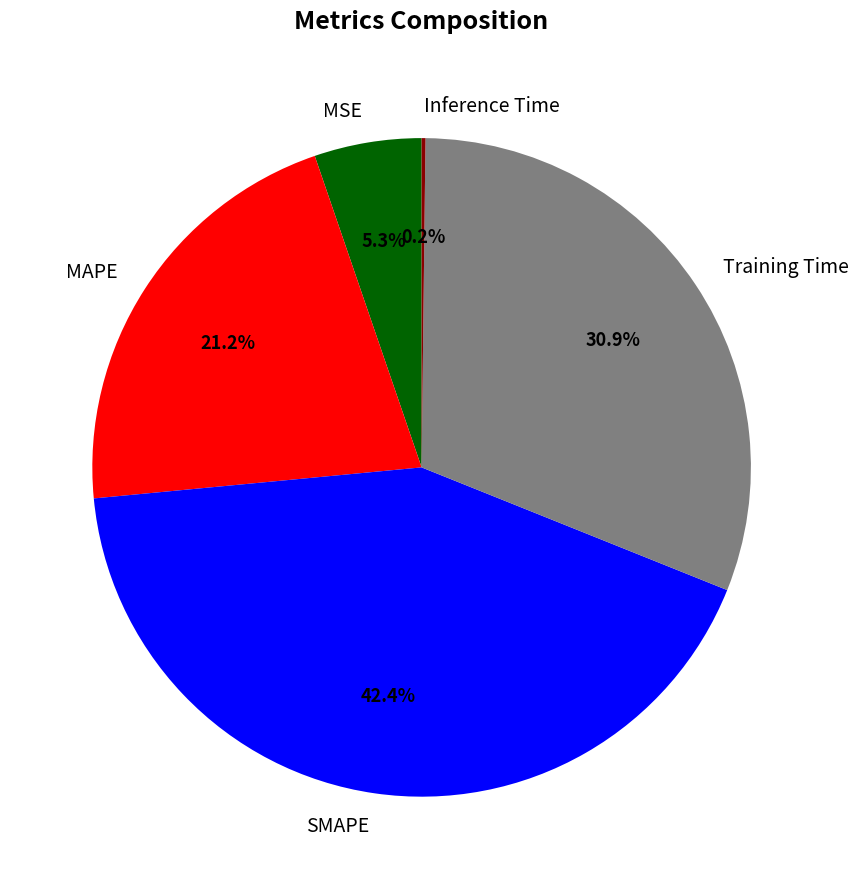

Between MSE and MAPE, which is larger?

MAPE